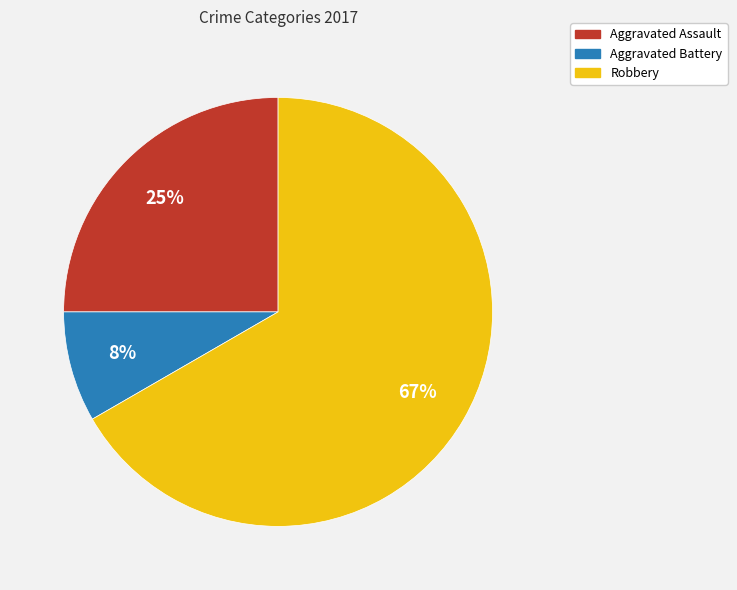

Count the number of slices in the pie.

3